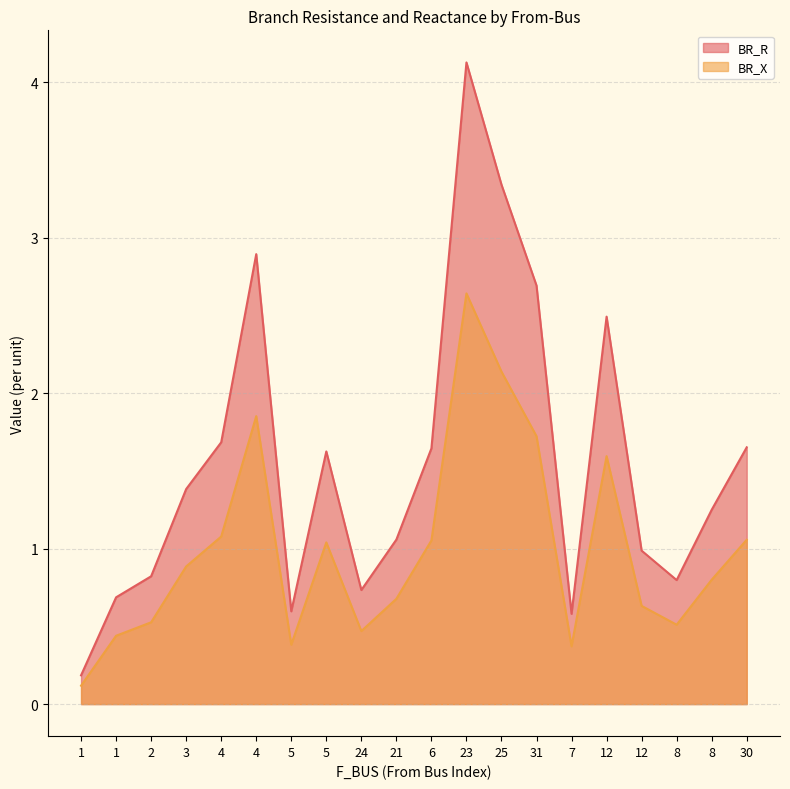

At 3, list the series in order from largest to smallest.

BR_R, BR_X